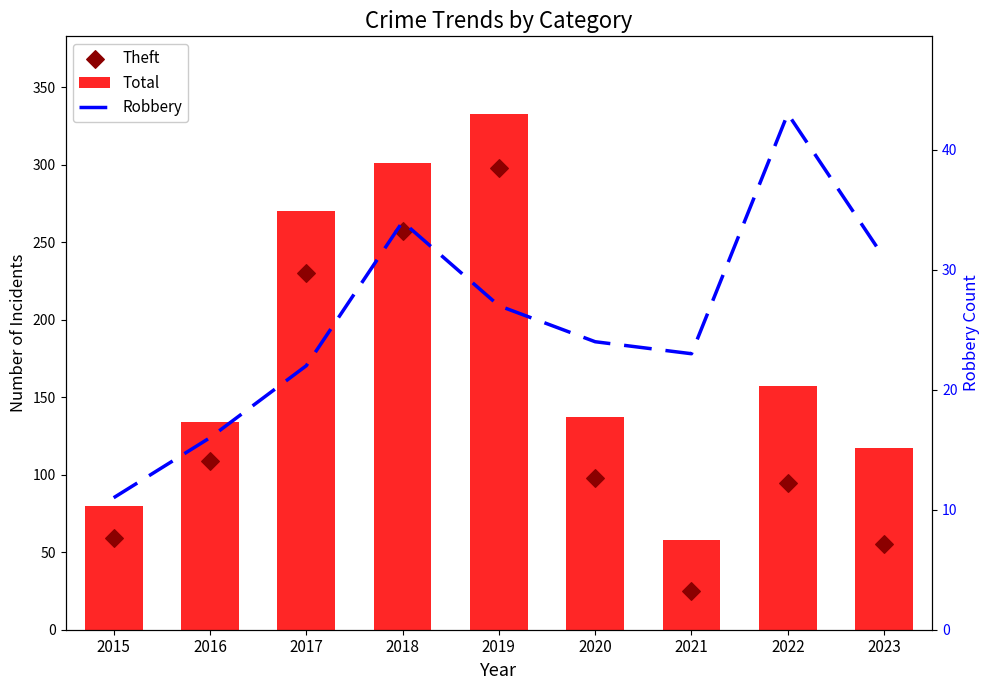

Which series has the largest total across all categories?

Total